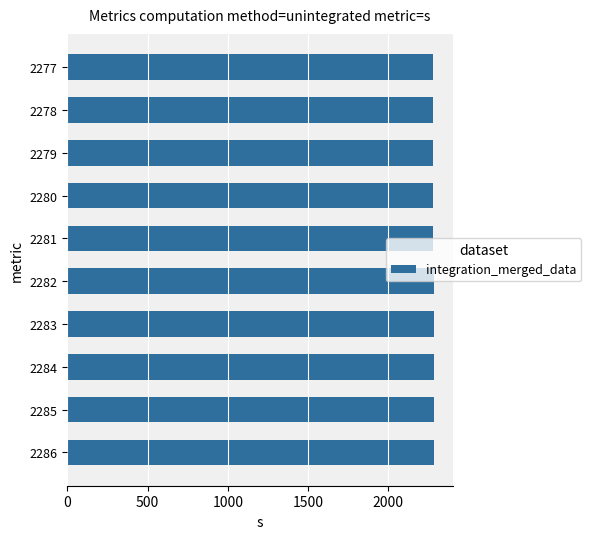

What is the ratio of the value at 2286 to the value at 2277?

1.0